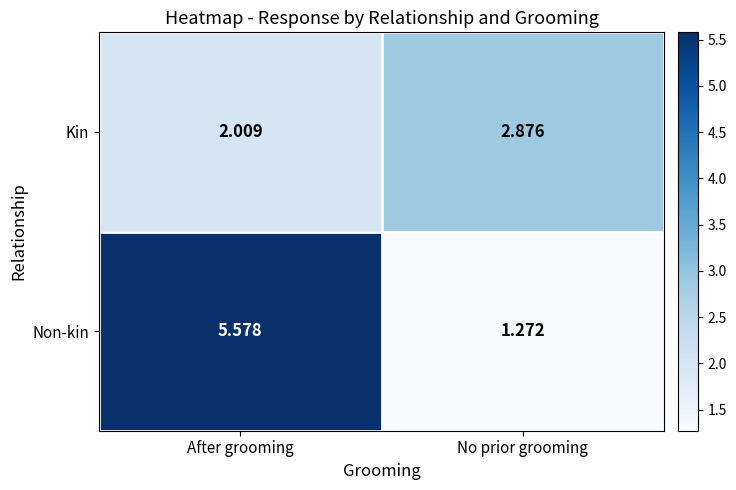

Where does the Non-kin series first go above 5?

After grooming